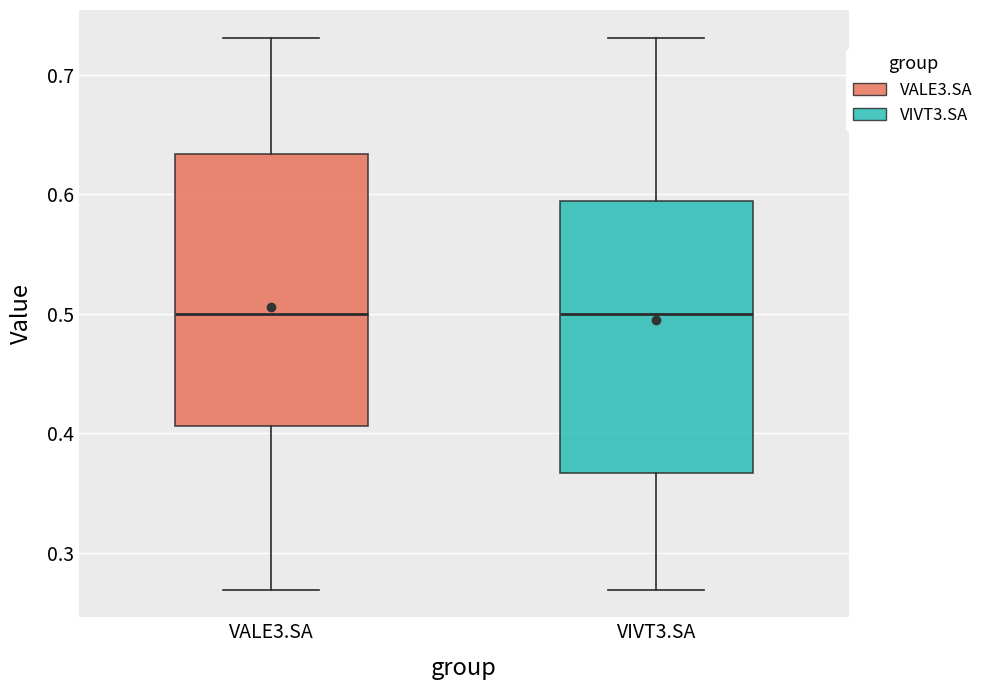

Reading left to right, read every box against the y-axis: the position of its median line, the range the box covers, and the ends of its whiskers. The values are not printed on the chart, so give them approximately, as read against the axis.

VALE3.SA: median 0.50, box 0.41 to 0.63, whiskers 0.27 to 0.73
VIVT3.SA: median 0.50, box 0.37 to 0.59, whiskers 0.27 to 0.73